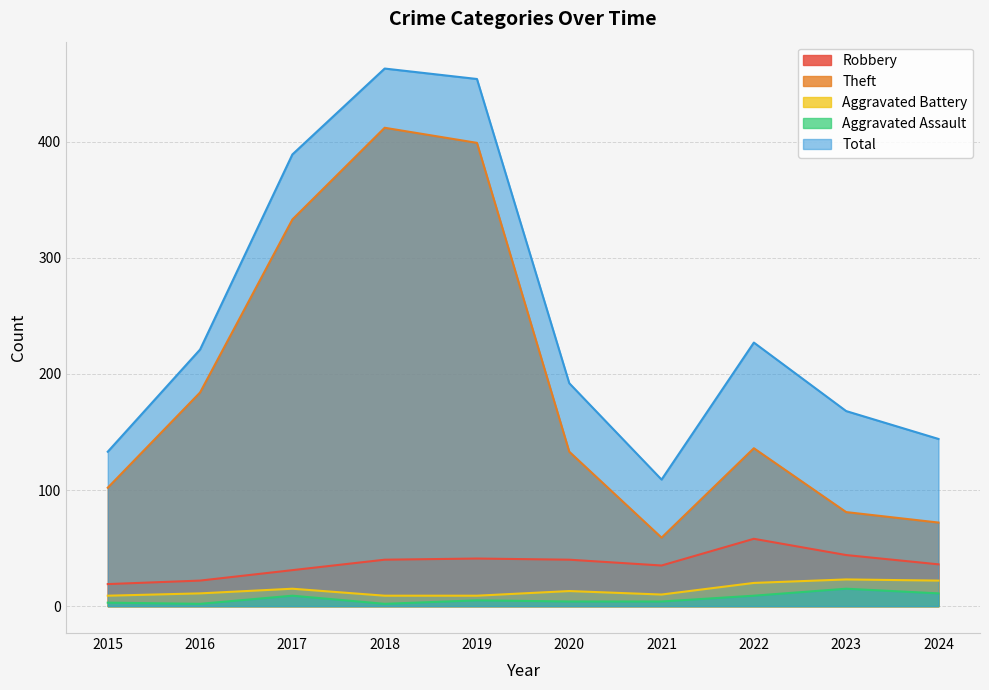

Between 2017 and 2018, which is larger?

2018